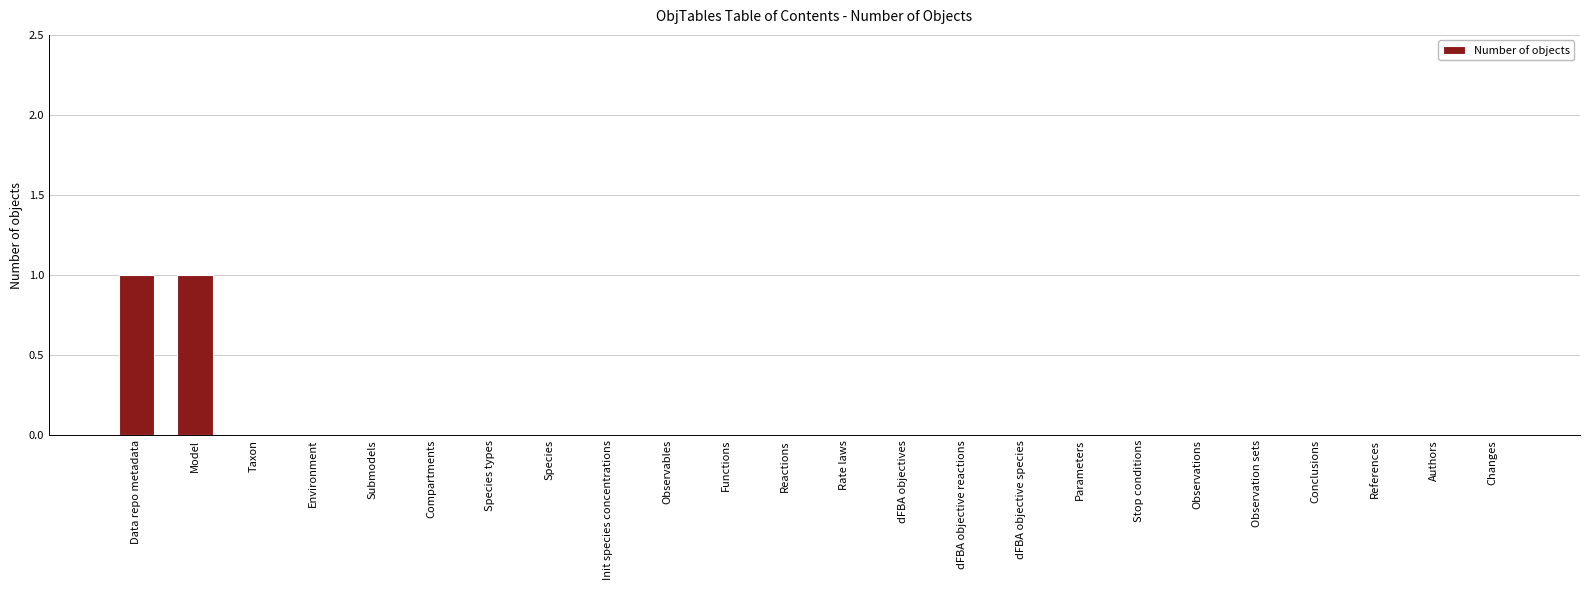

The value at Compartments is 0. True or false?

True